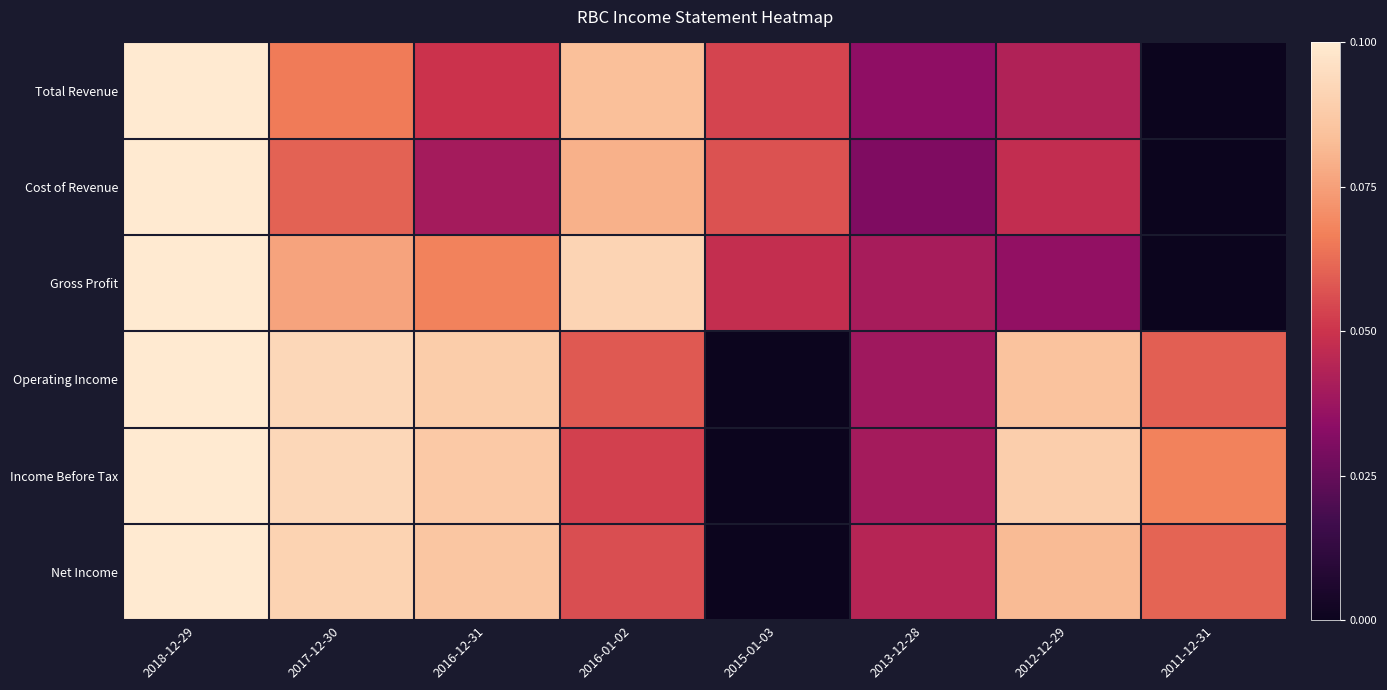

Which has a higher value, 2012-12-29 or 2013-12-28?

2012-12-29